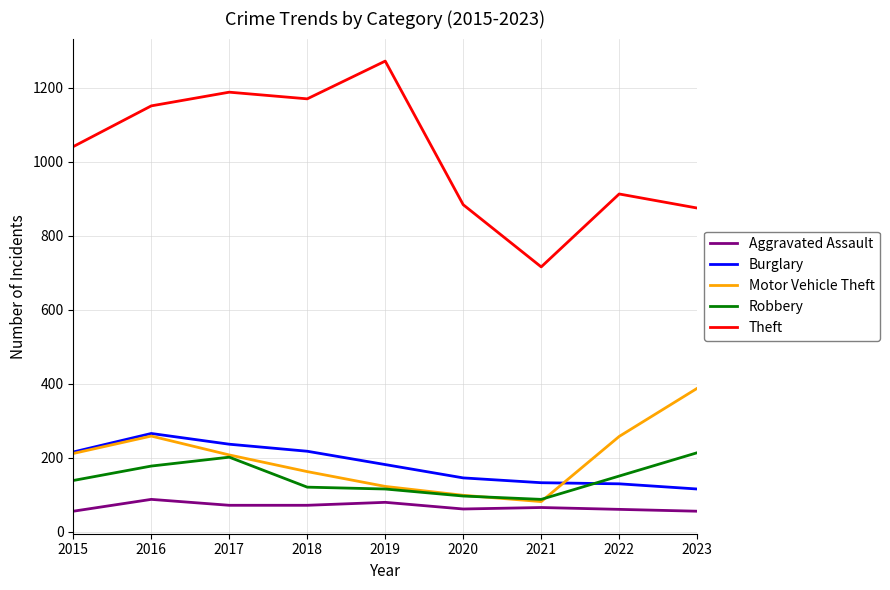

True or false: Burglary and Theft cross at least once.

False